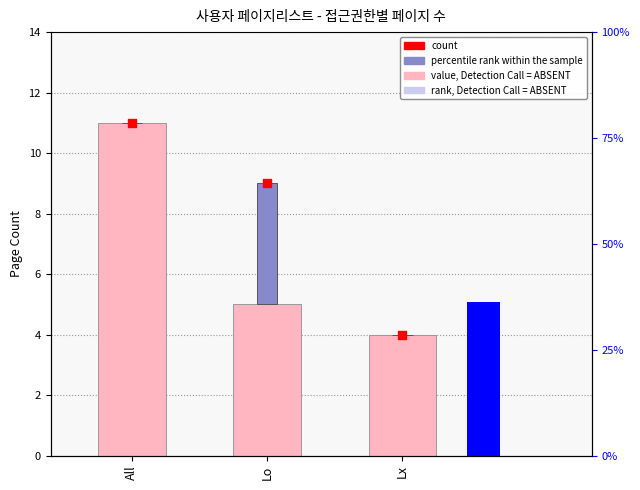

Which series has the largest total across all categories?

count